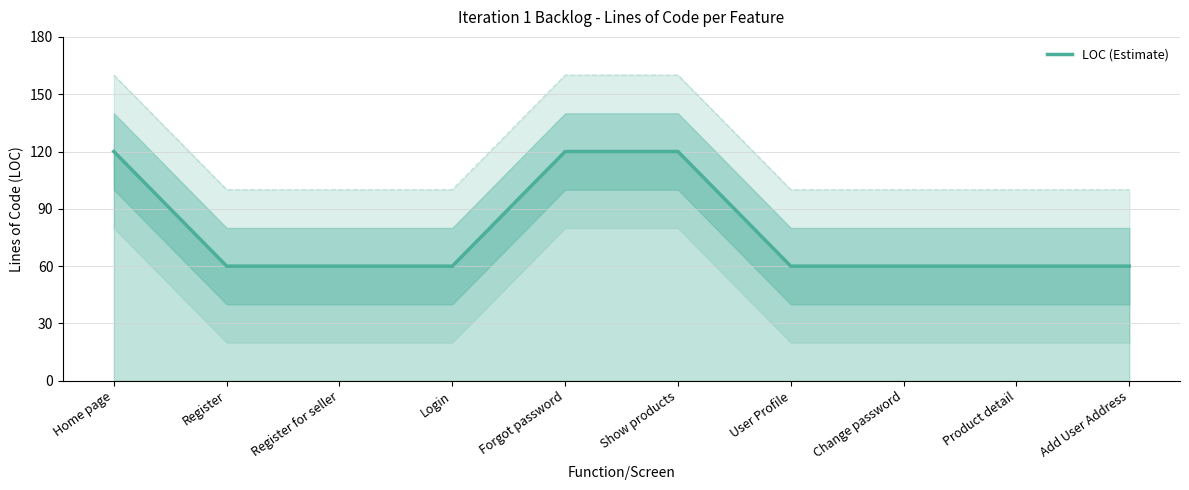

The value at Login is 60. True or false?

True